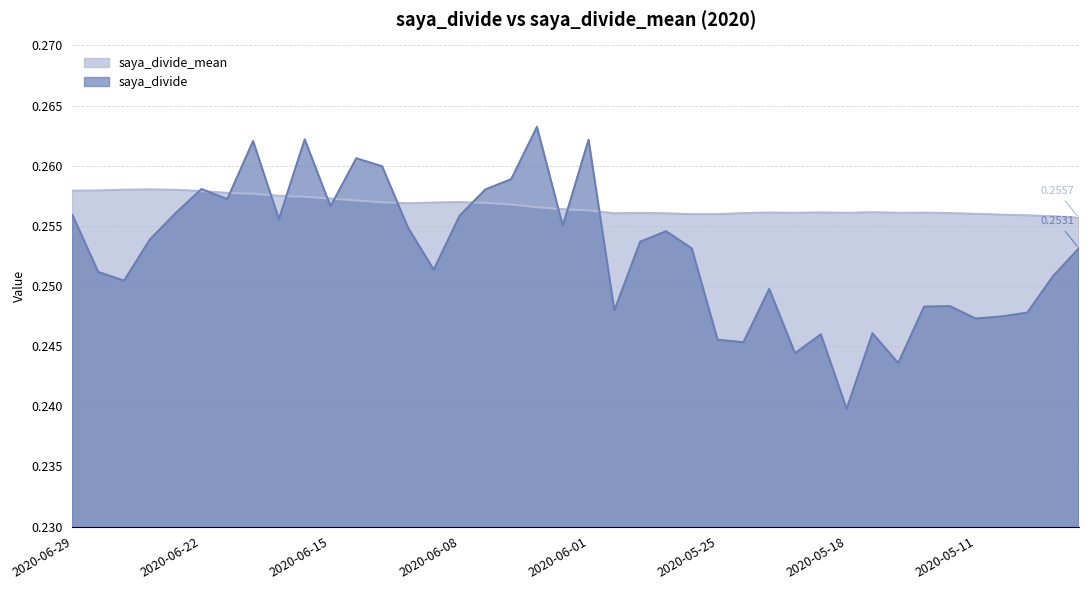

At which category does the chart reach its minimum across all series?

2020-05-18